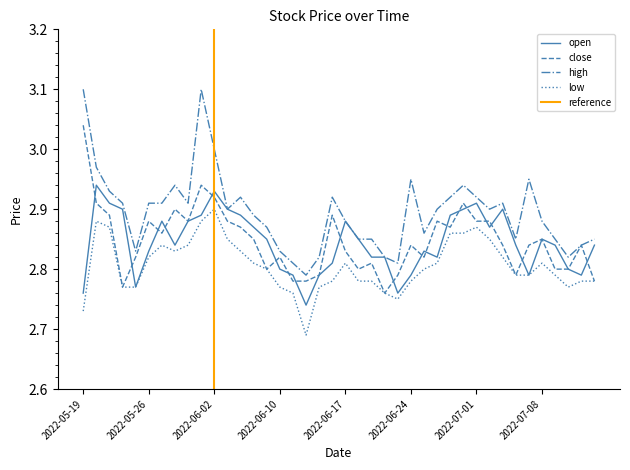

The low series shows 2.8 at 2022-06-16. True or false?

True